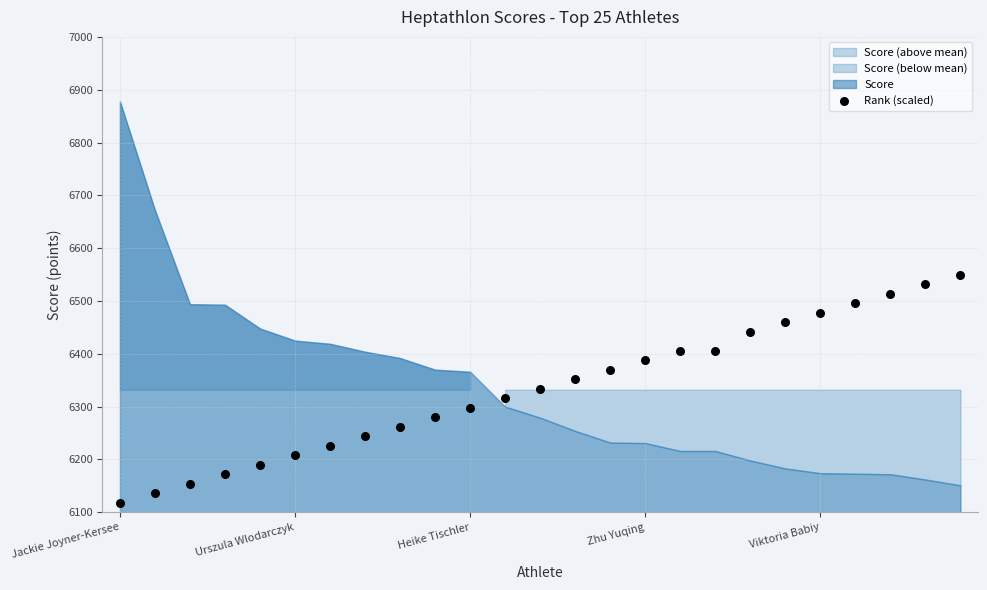

What is the range of Y values (max minus min)?

432